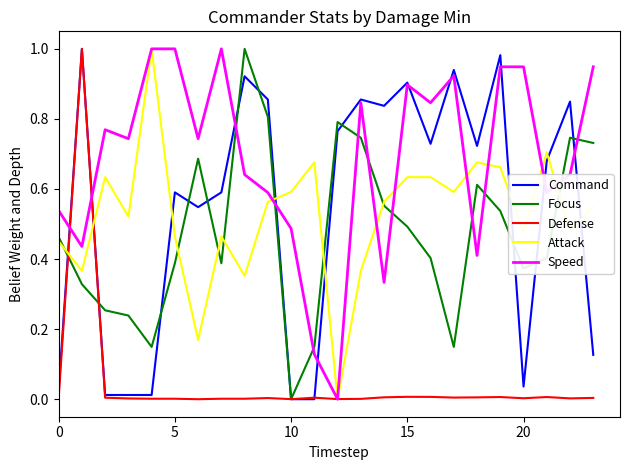

Which series ends up on top after the final intersection of Focus and Attack?

Focus